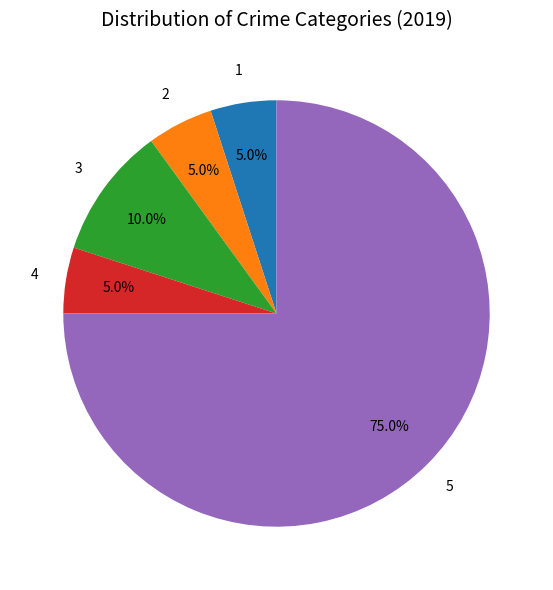

Is there a majority slice in this chart?

Yes